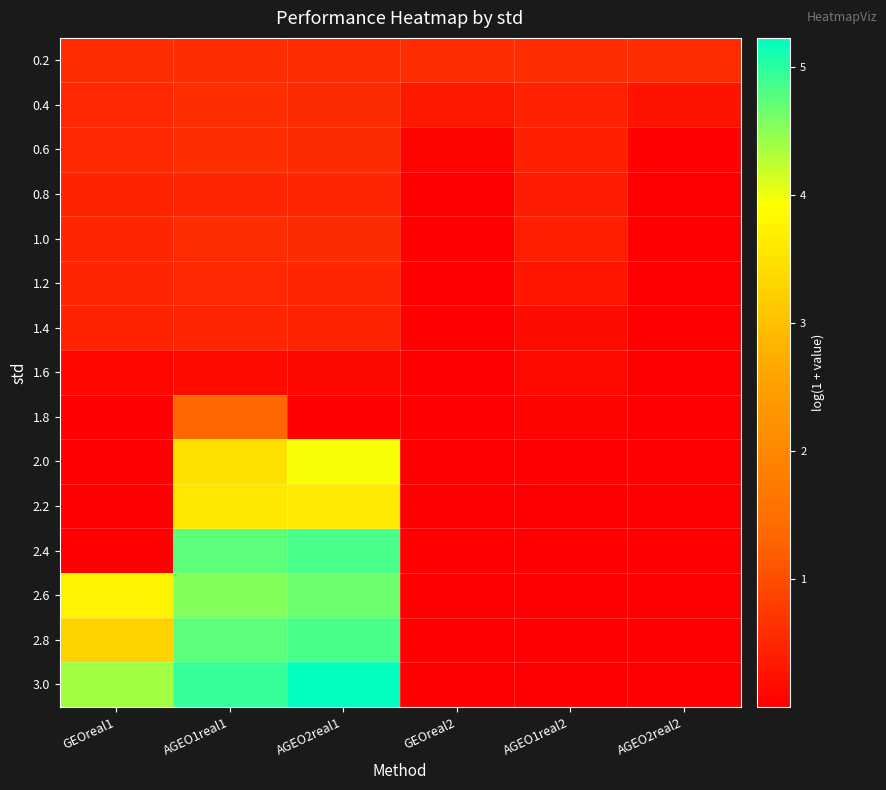

At which category is the sum across all series the highest?

AGEO1real1